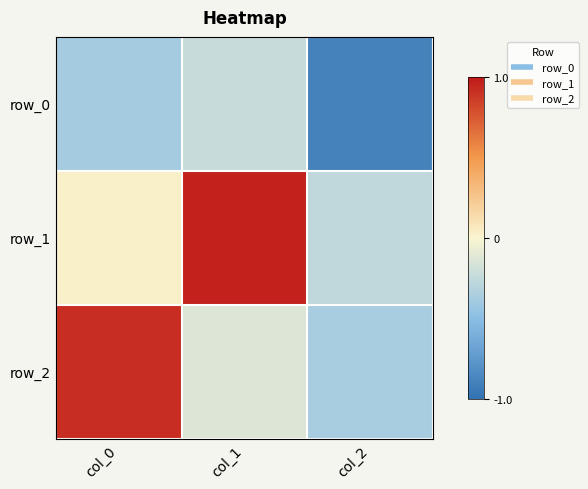

Which series has the widest spread of values?

row_2